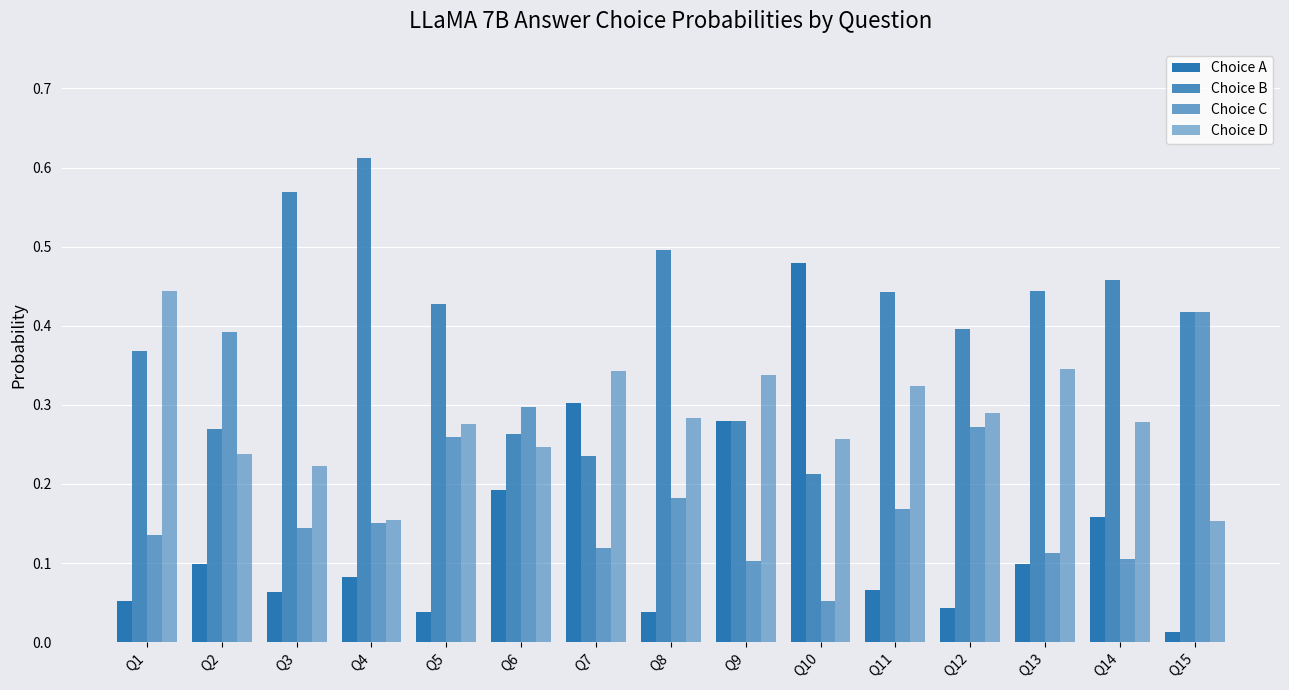

How many distinct data groups are displayed?

4